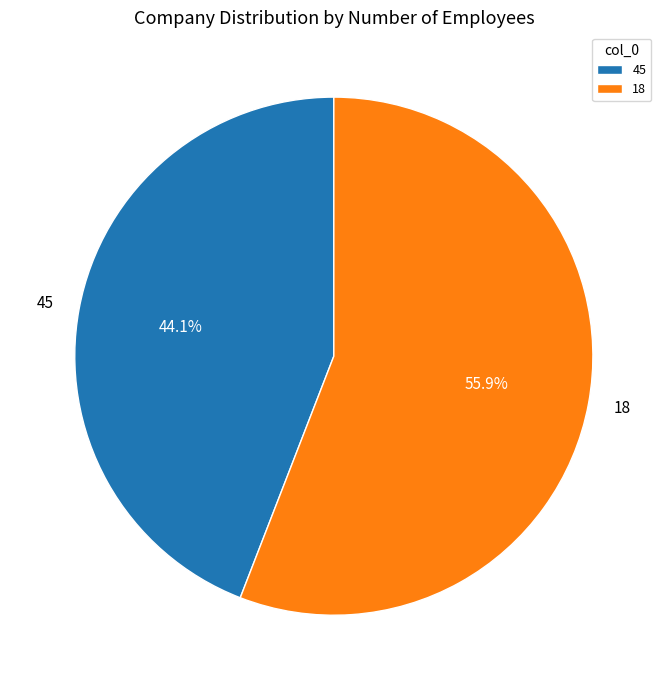

True or false: 18 accounts for 47% of the total.

False